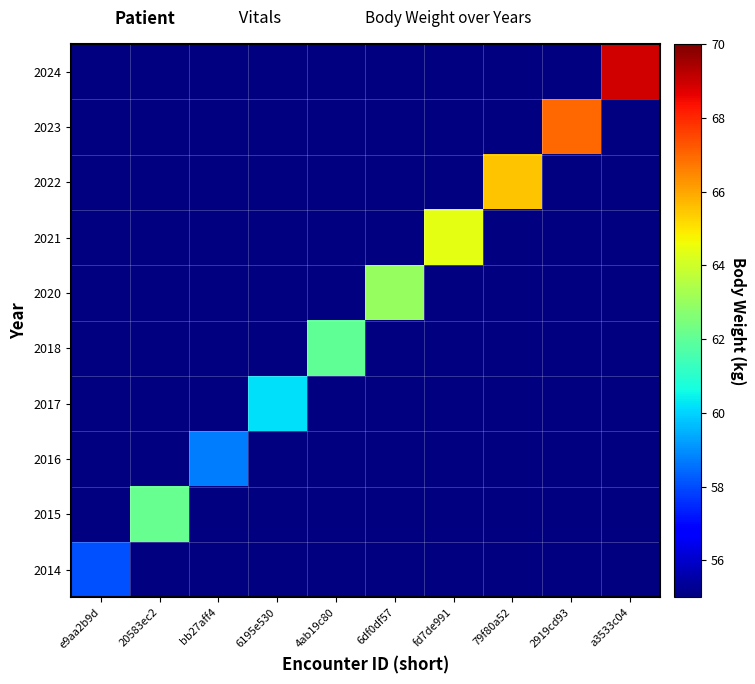

Rank the series by their maximum value, from lowest to highest.

2014, 2015, 2016, 2017, 2018, 2020, 2021, 2022, 2023, 2024